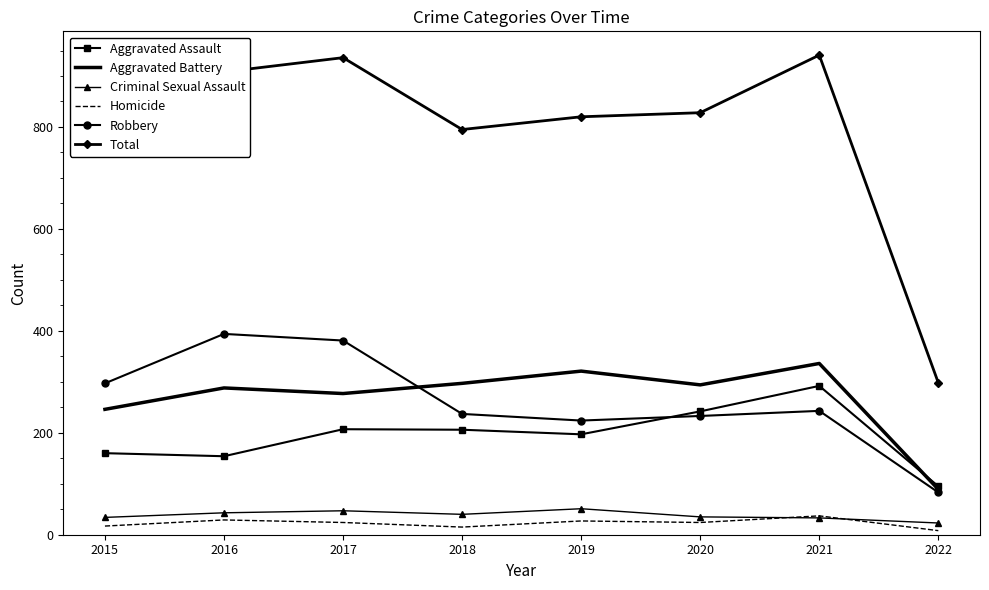

Which series has the largest total across all categories?

Total